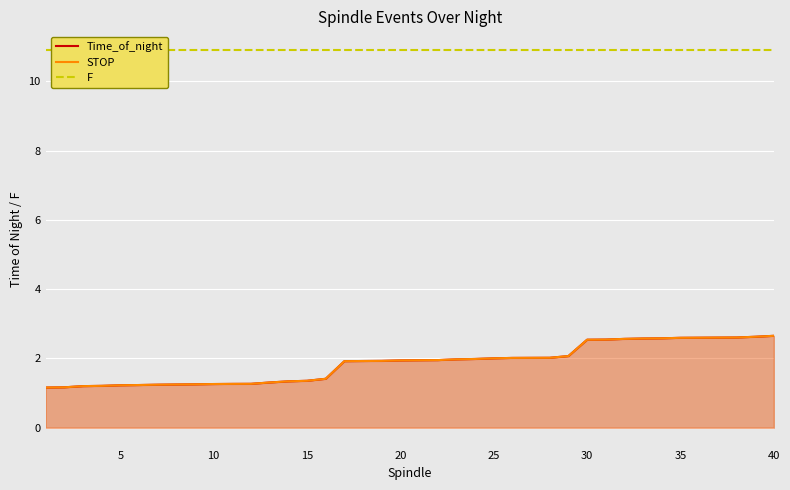

How many series are shown in this chart?

3